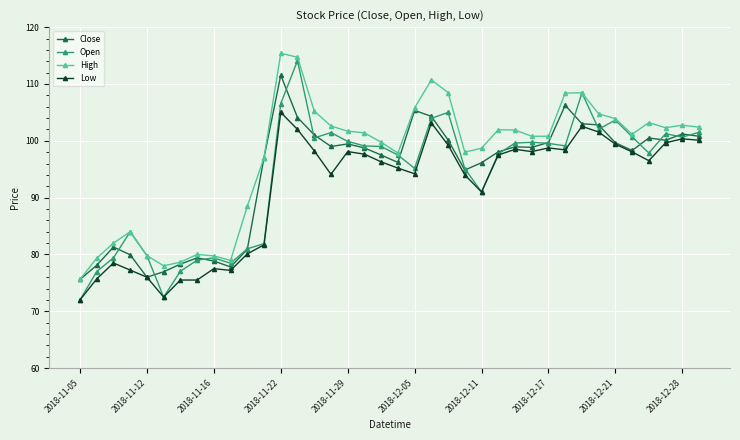

True or false: Low has more than 1 interior local peaks.

True